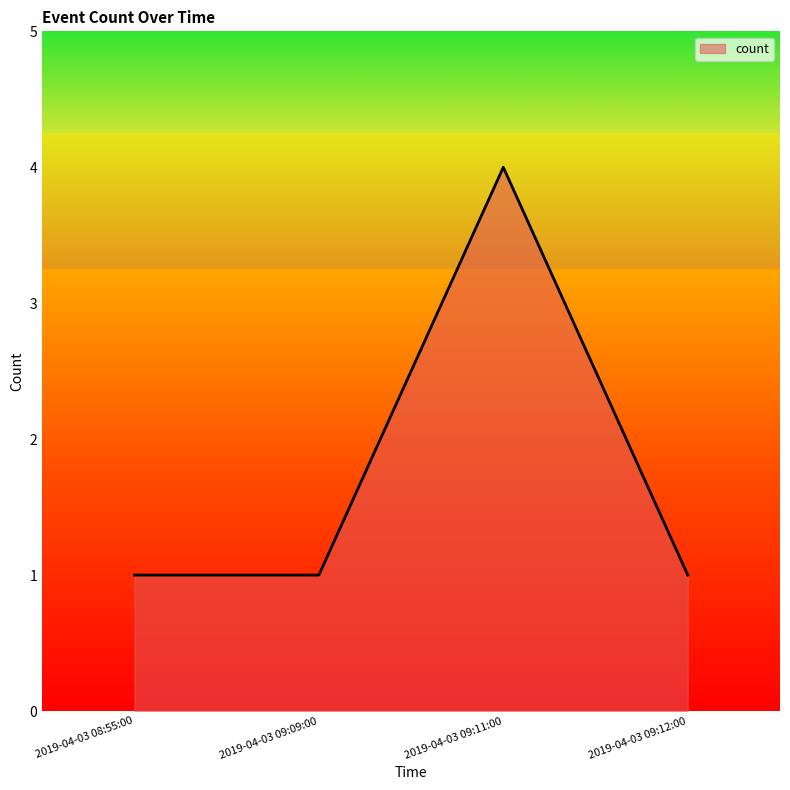

What position from the right is 2019-04-03 09:09:00?

3